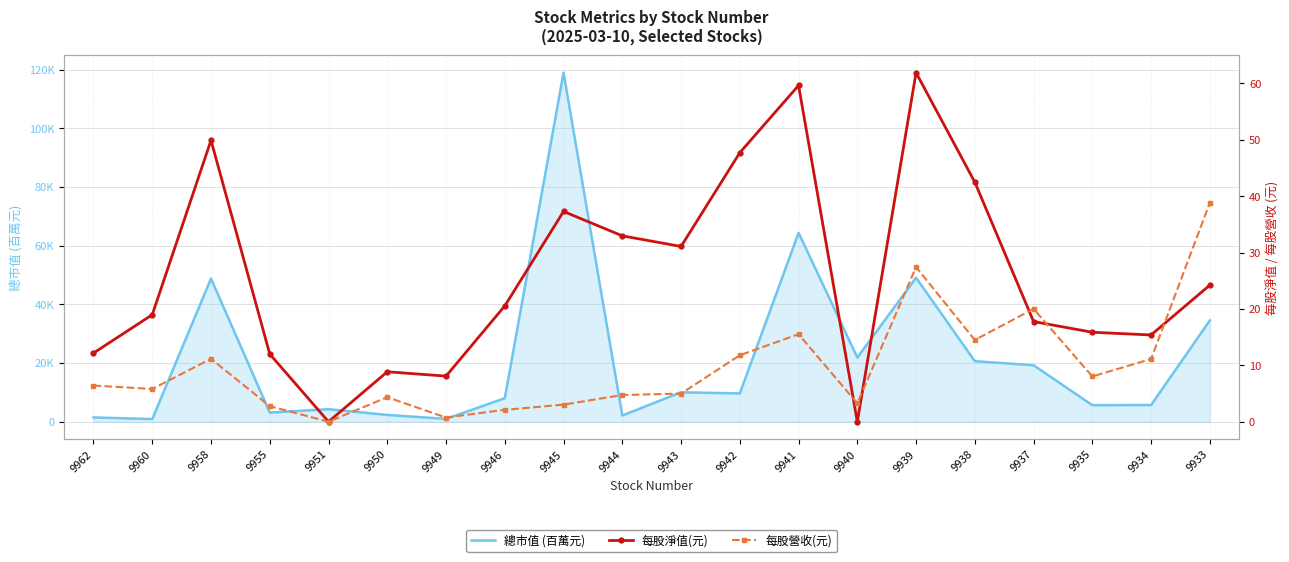

What are all the series names shown in the legend?

總市值 (百萬元), 每股淨值(元), 每股營收(元)